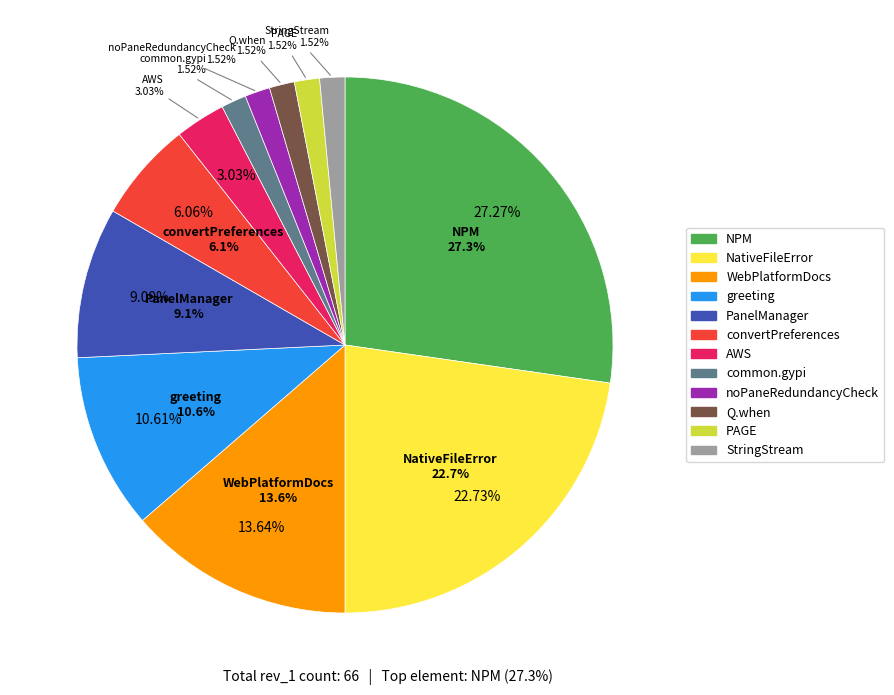

Is it true that StringStream is 2% of the pie?

True